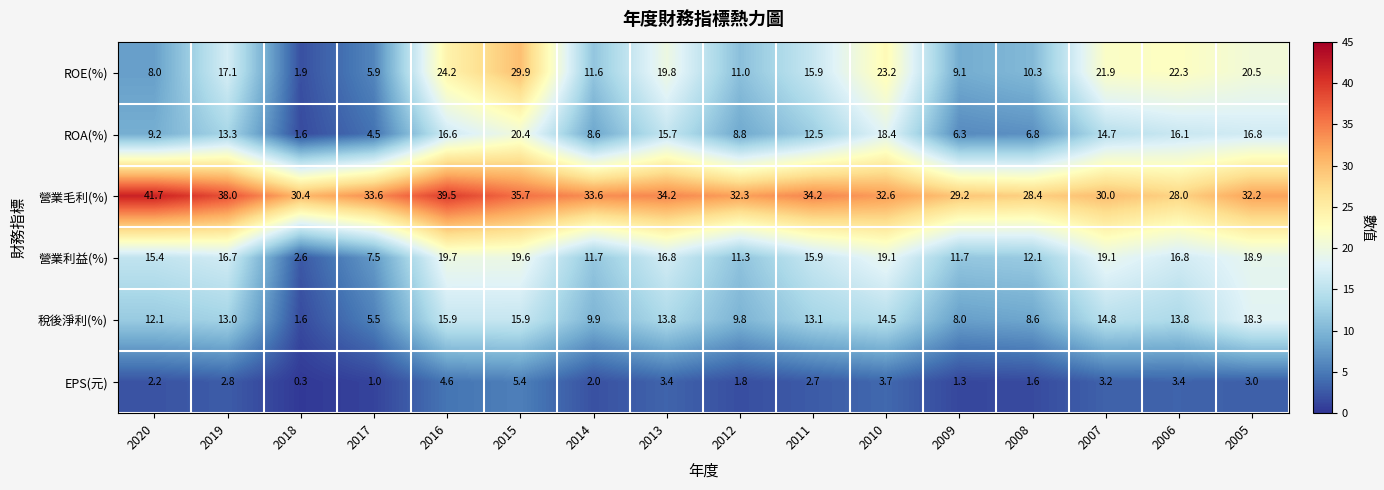

What is the smallest value displayed?

0.3